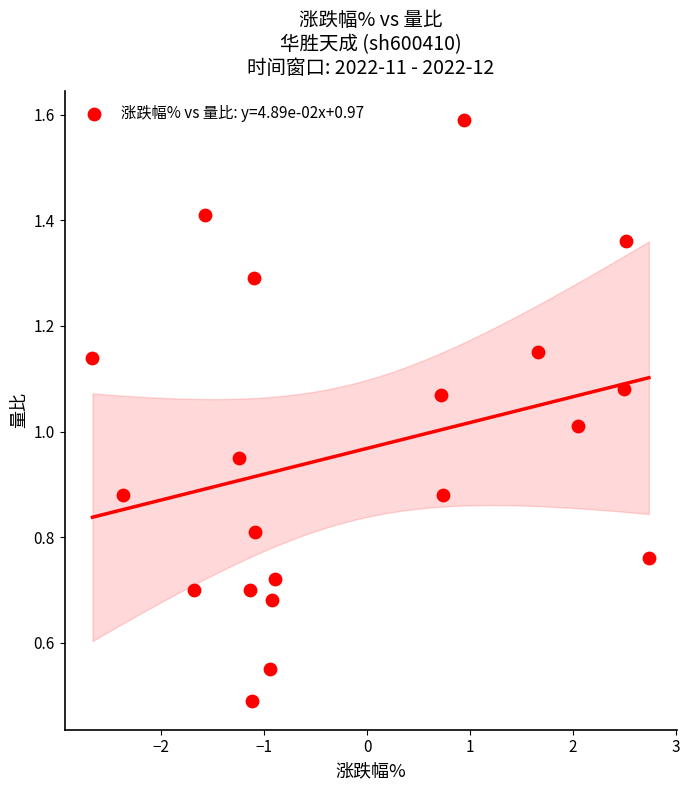

Count the number of points in this scatter plot.

20